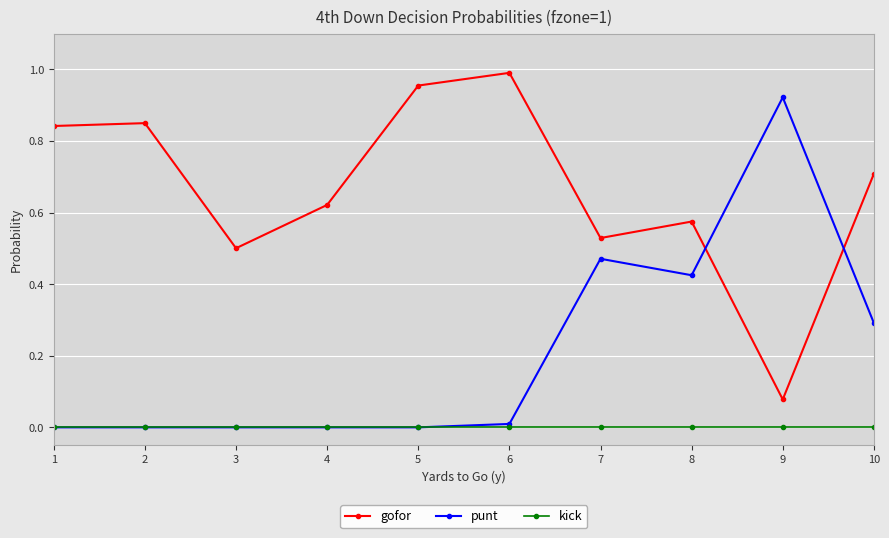

At how many categories does at least one series exceed 0?

10